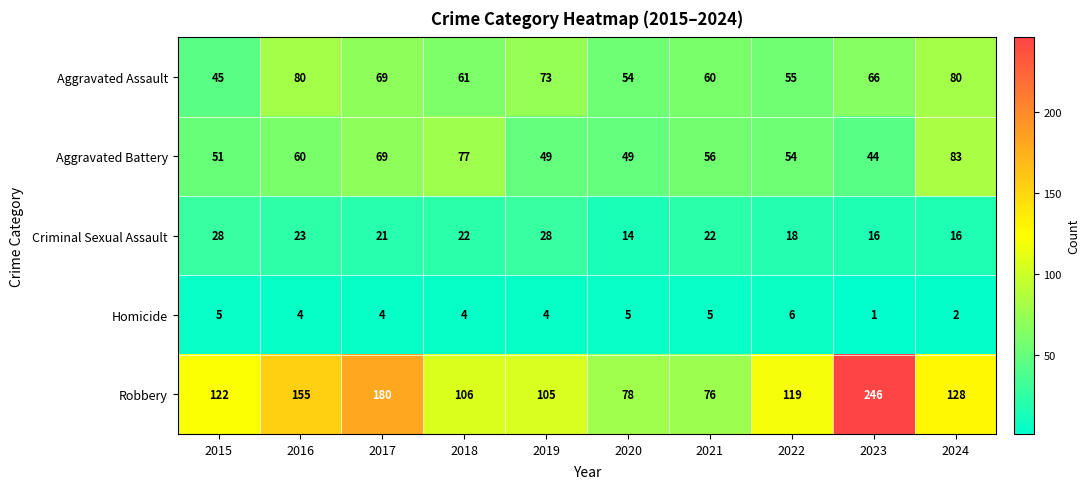

What is the maximum value for Homicide?

6